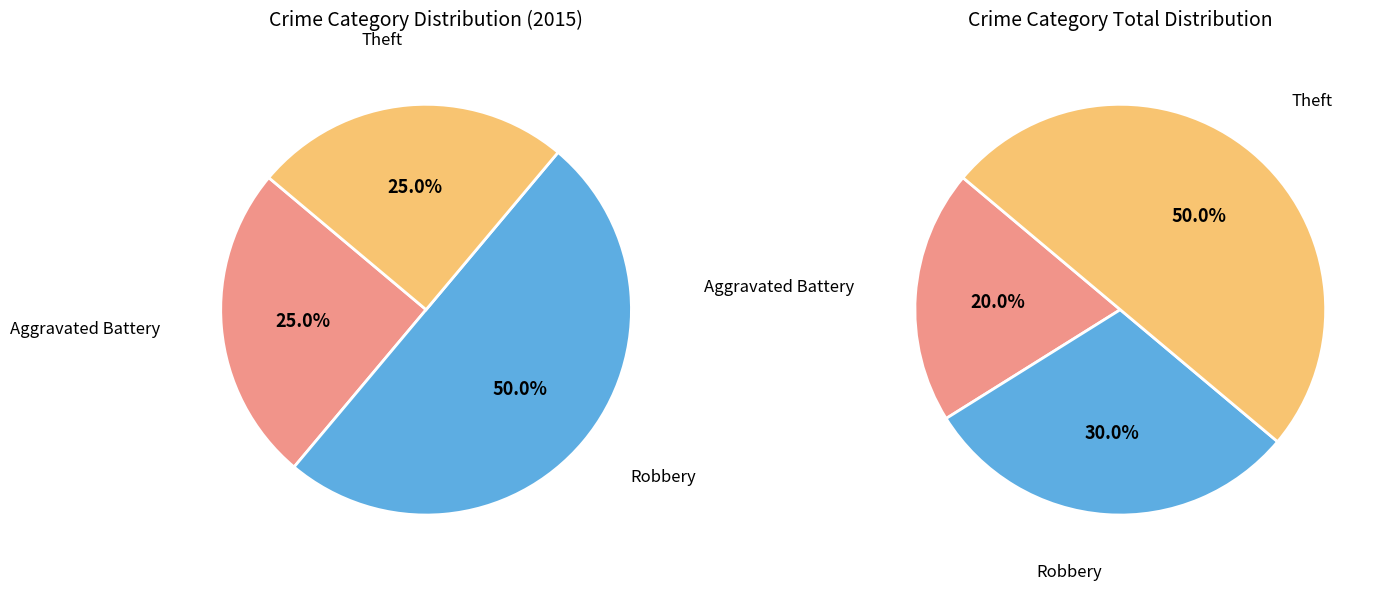

What portion of the pie excludes Aggravated Battery?

75.0%